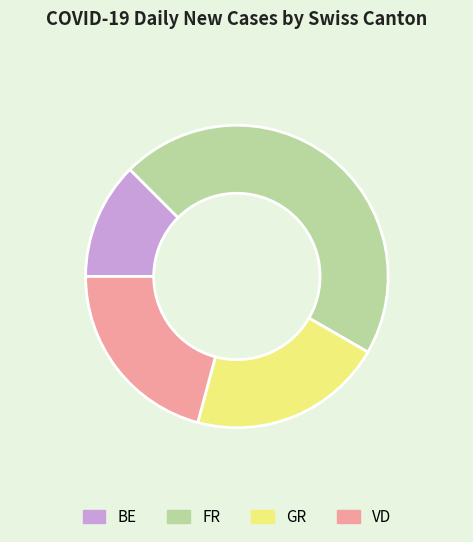

True or false: VD accounts for 32% of the total.

False